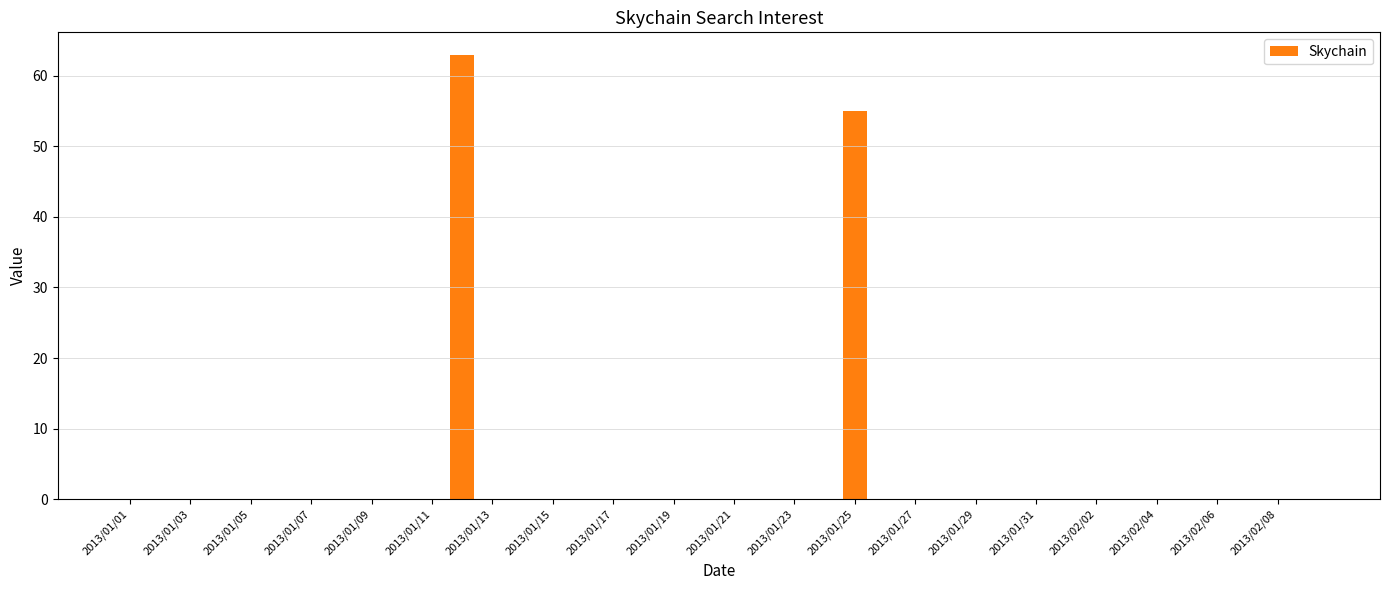

What is the greatest value displayed?

63